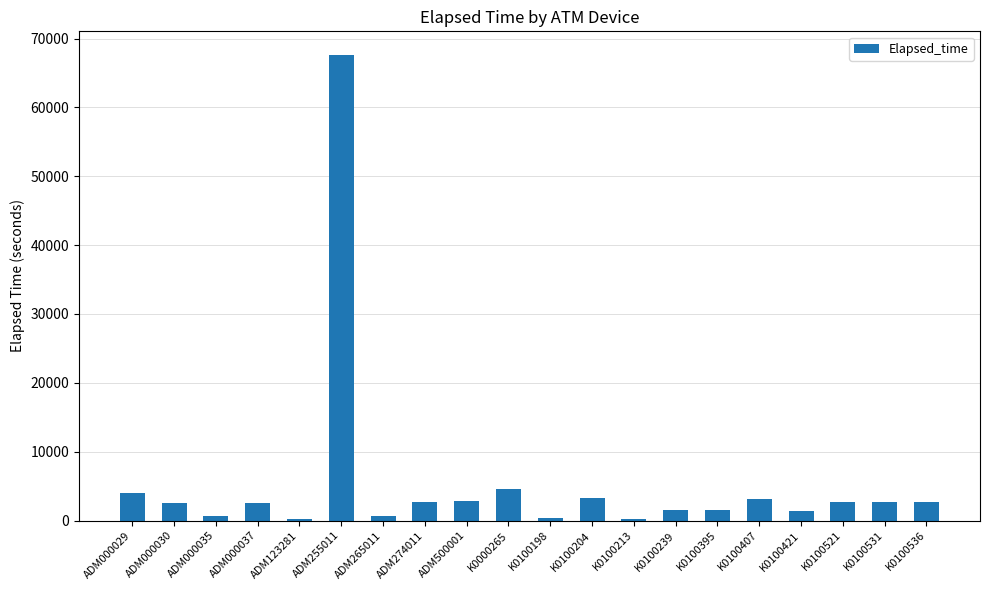

Which category has the highest value across all series?

ADM255011